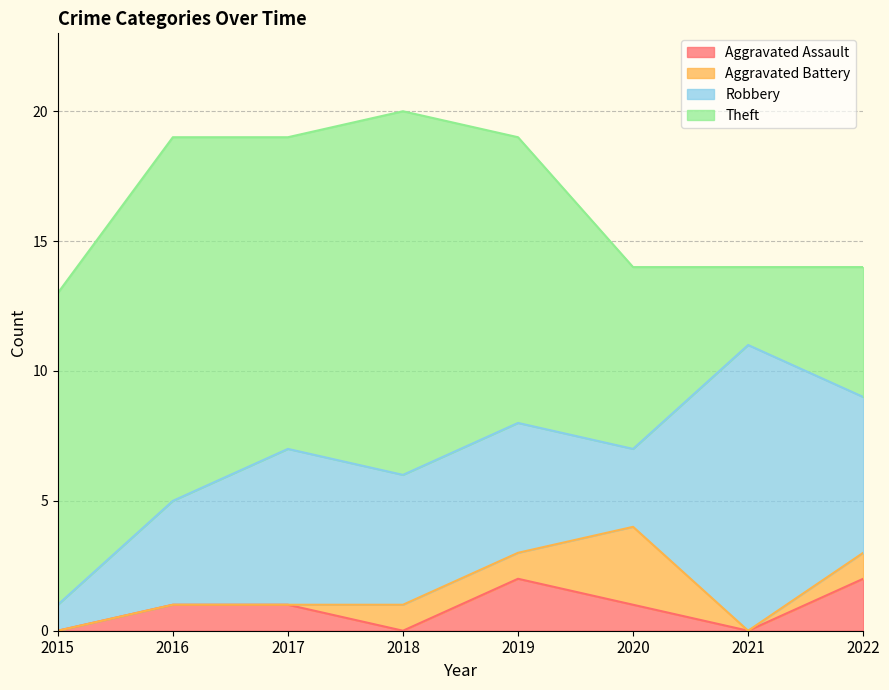

Which series has the largest range (max minus min)?

Theft